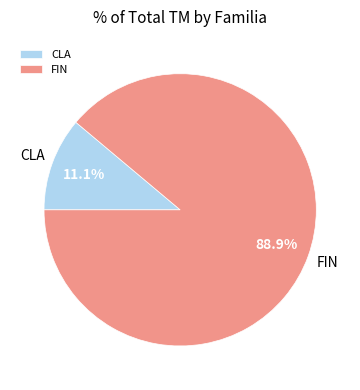

Is CLA the majority of the pie?

No